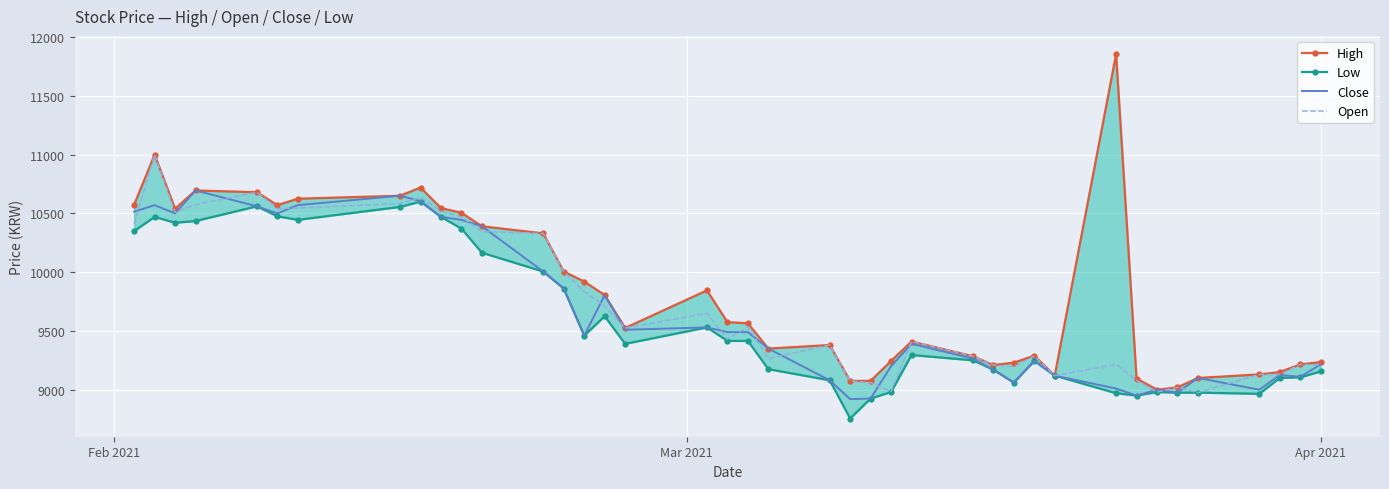

At which label does Close first exceed 9460?

Feb 2021